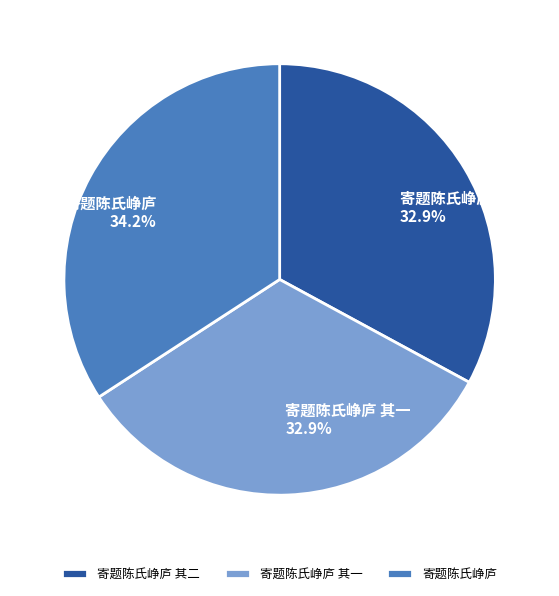

Combined, do 寄题陈氏峥庐 and 寄题陈氏峥庐 其二 account for over 50%?

Yes